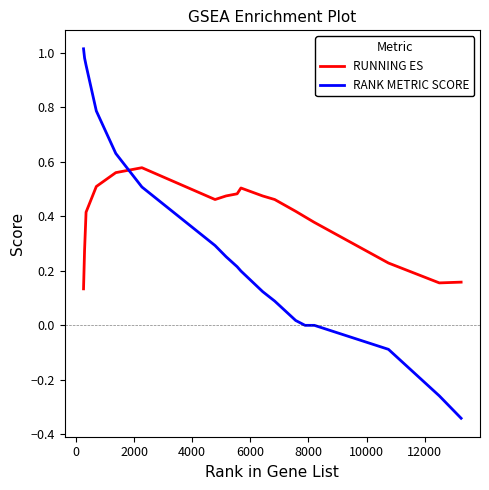

Does the chart display data point markers on the line(s)?

No